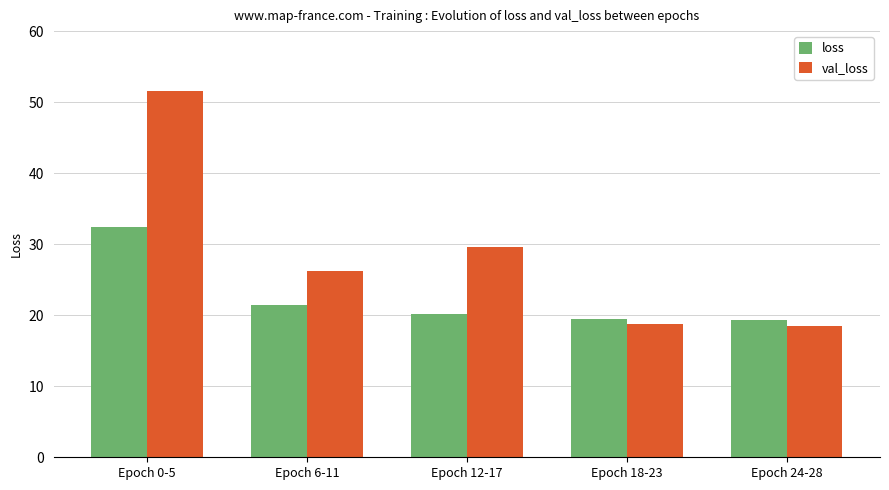

Rank the series by their maximum value, from lowest to highest.

loss, val_loss